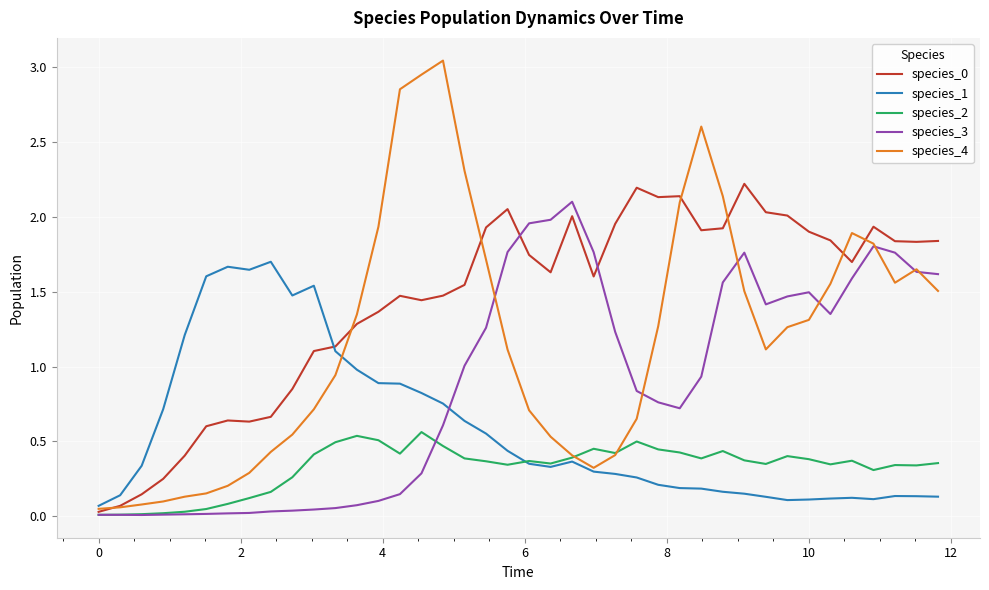

Which series ends up on top after the final intersection of species_1 and species_3?

species_3